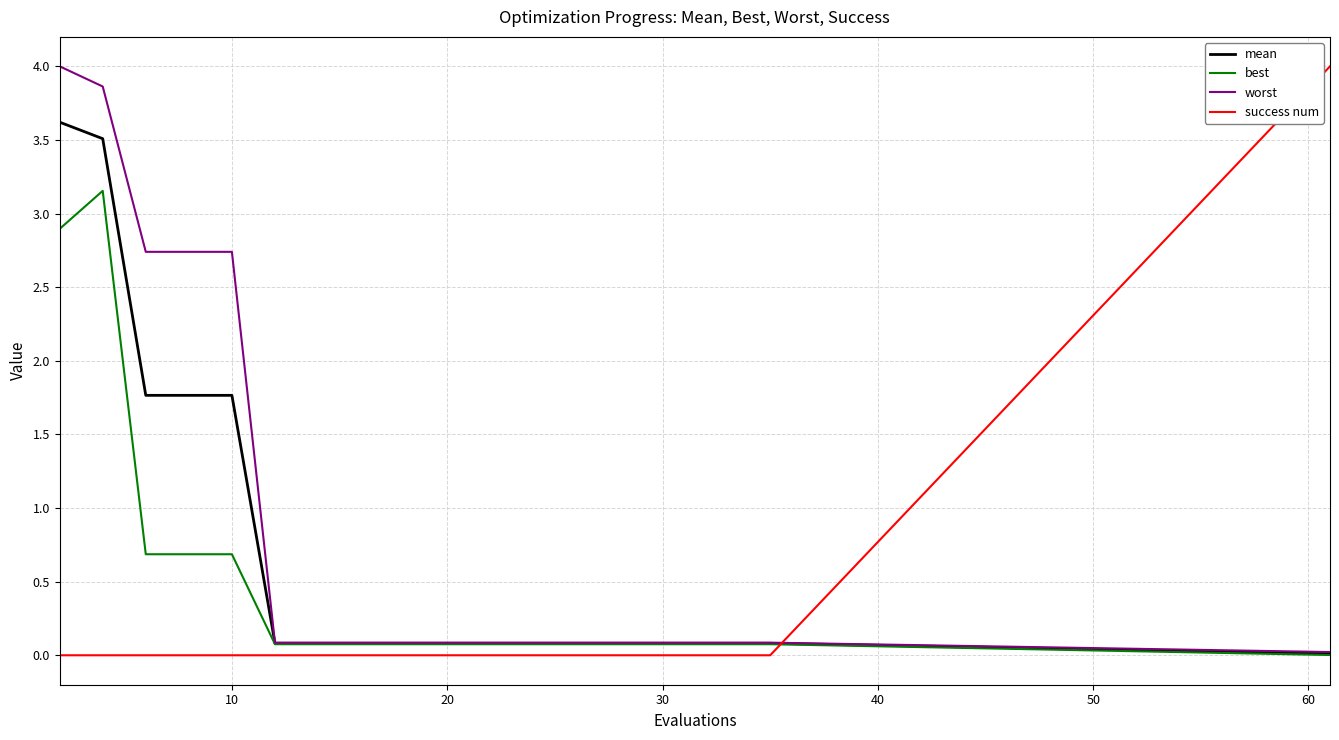

True or false: success num and worst cross at least once.

True